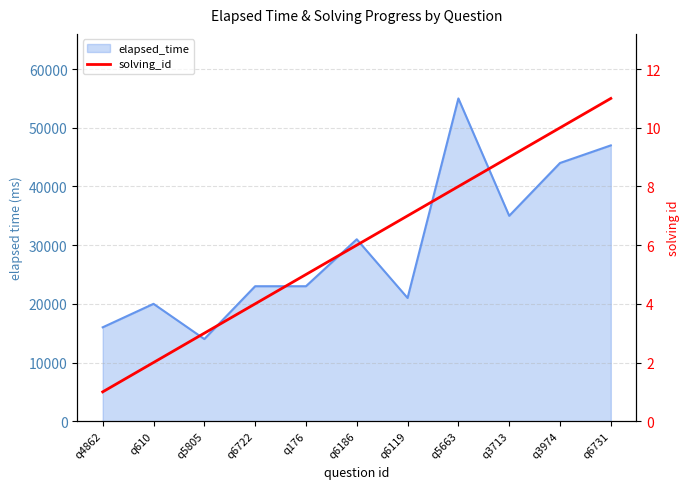

Does the chart have visible grid lines?

Yes